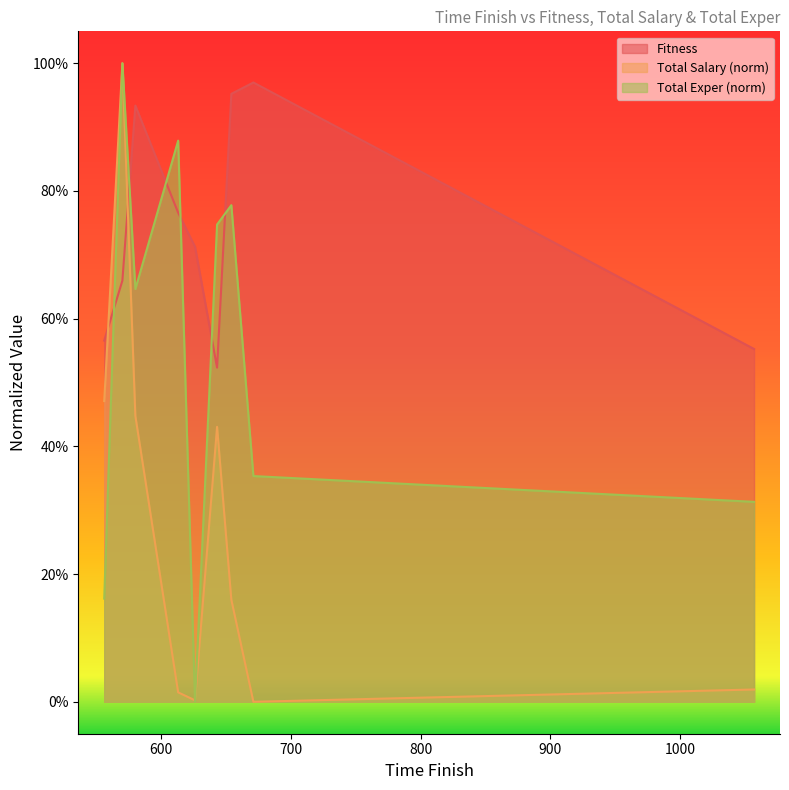

How many lines are shown in the chart?

3